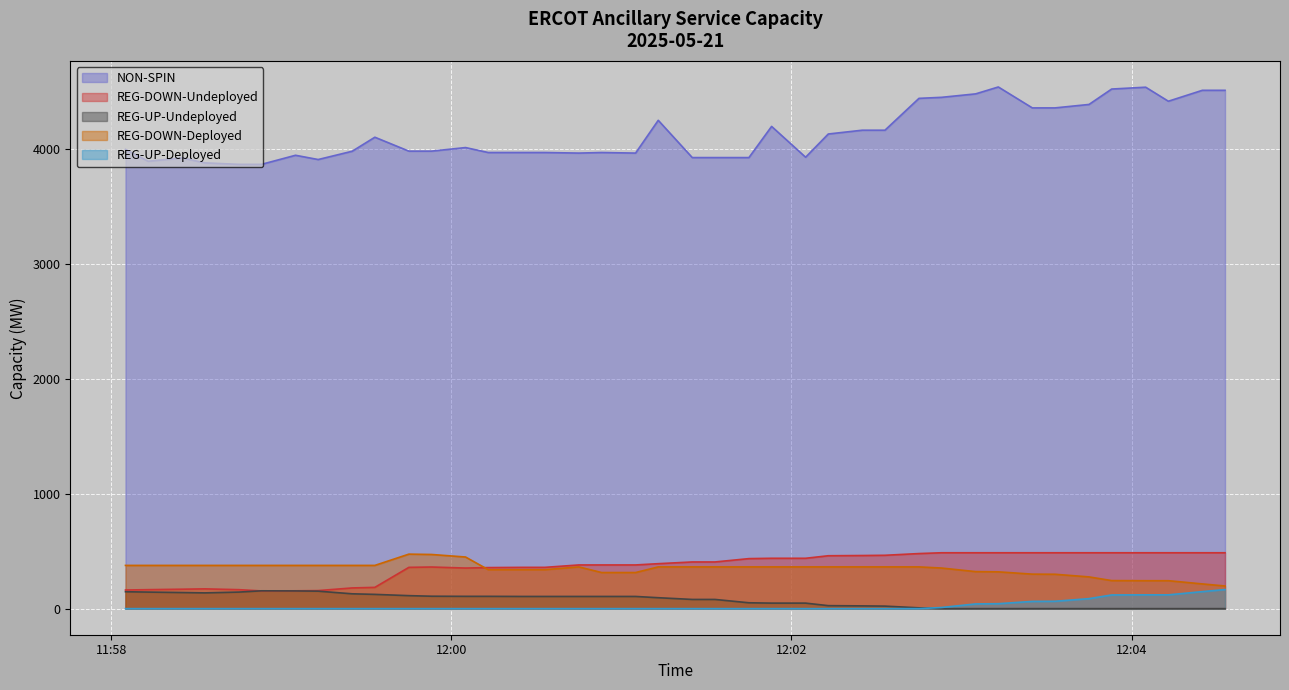

True or false: REG-UP-Deployed and NON-SPIN intersect in this chart.

False